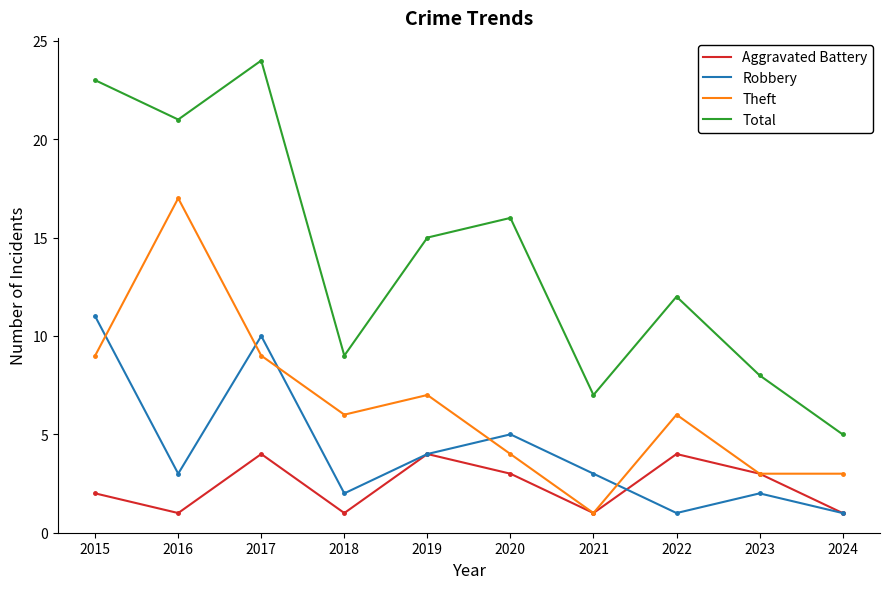

The Total series shows 14 at 2023. True or false?

False